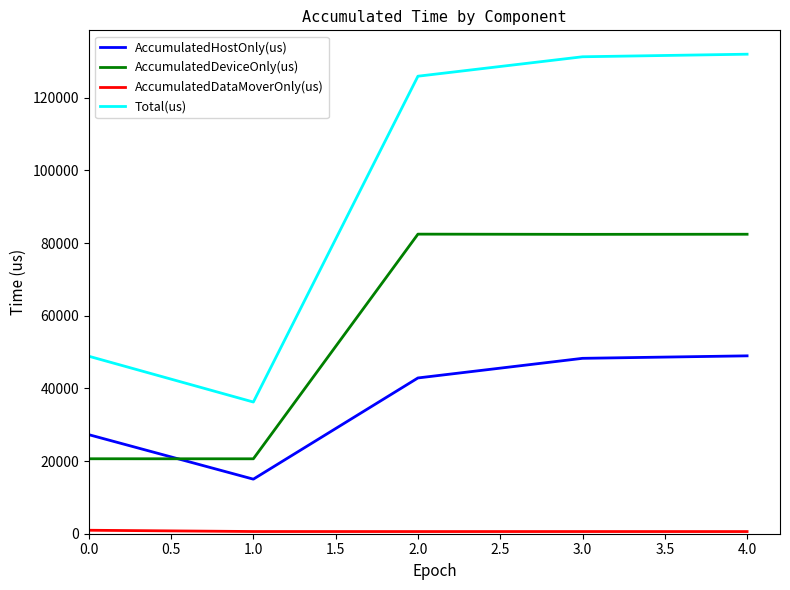

How many lines are shown in the chart?

4